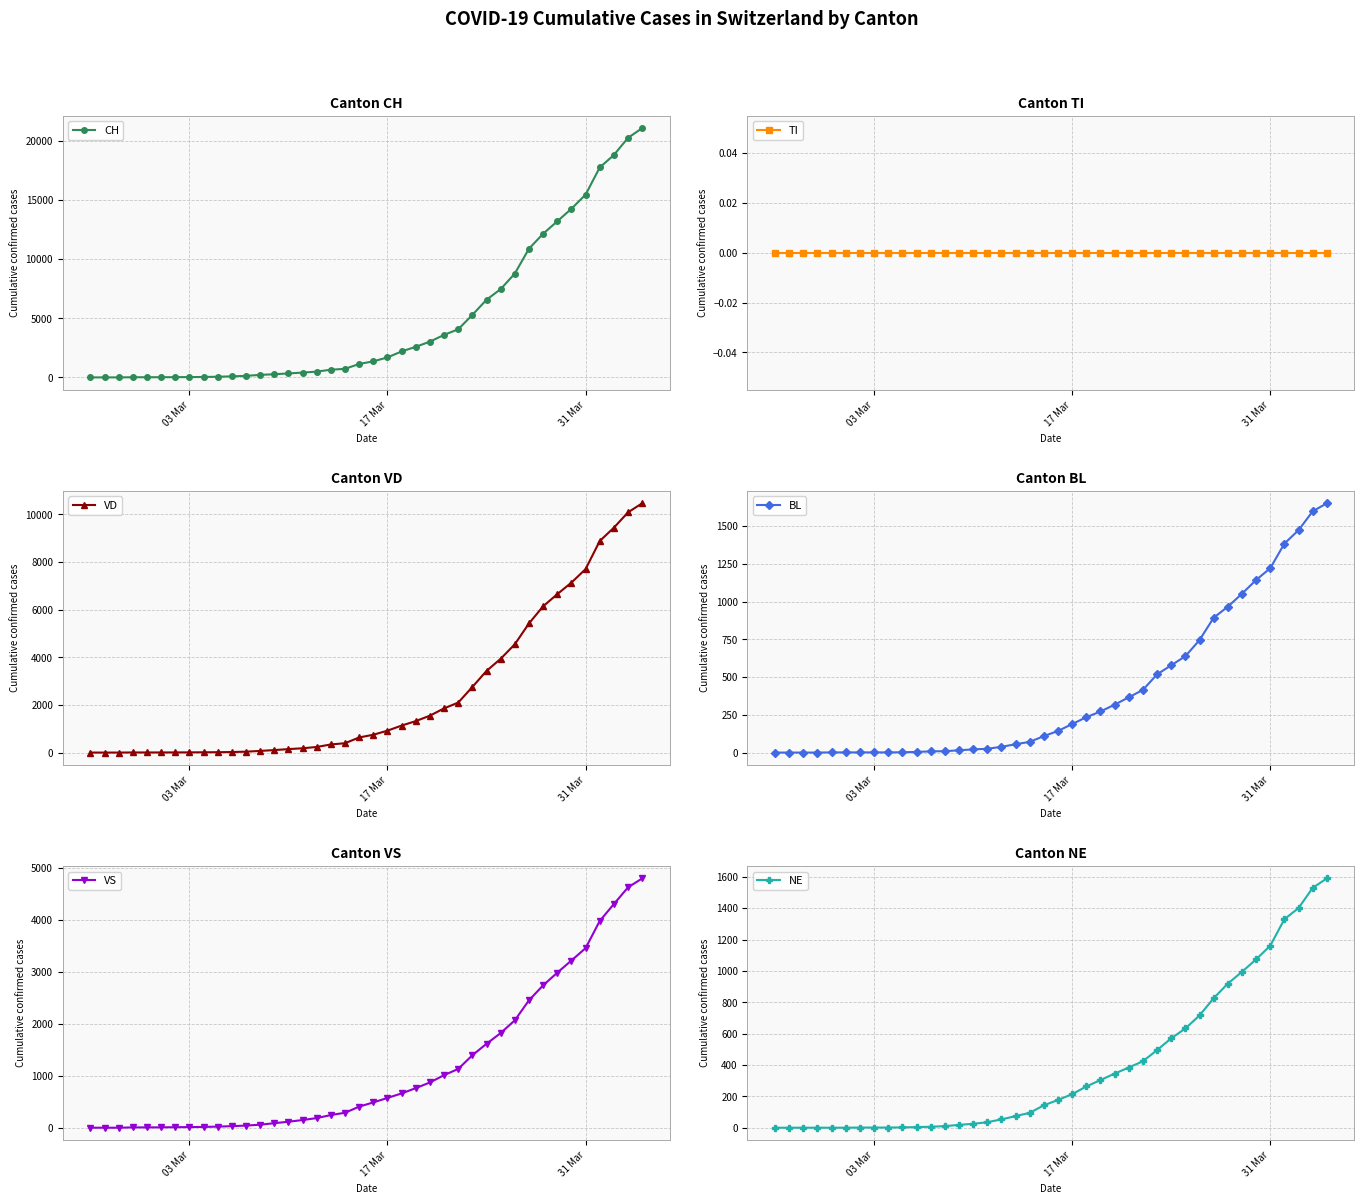

True or false: VS has more than 1 points higher than both neighbors.

False